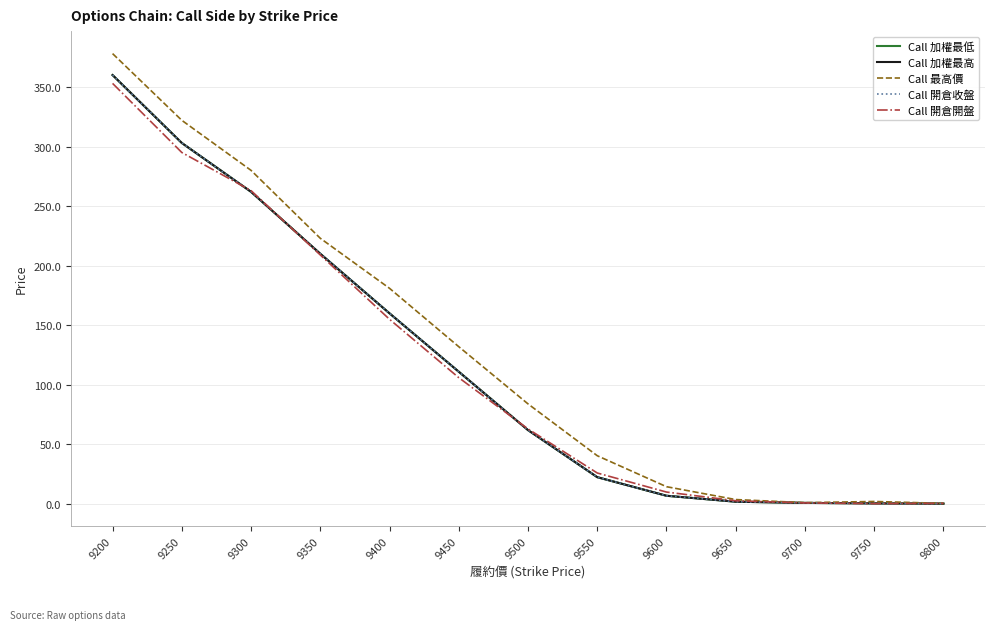

True or false: Call 加權最低 has more than 2 points higher than both neighbors.

False